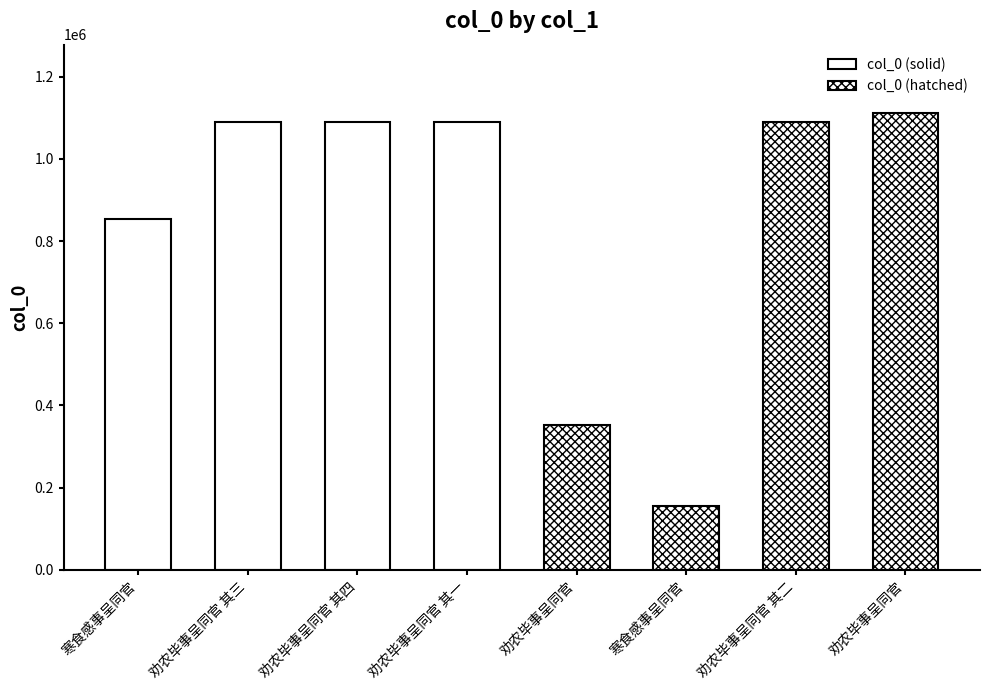

What is the label of the 8th bar from the right?

寒食感事呈同官